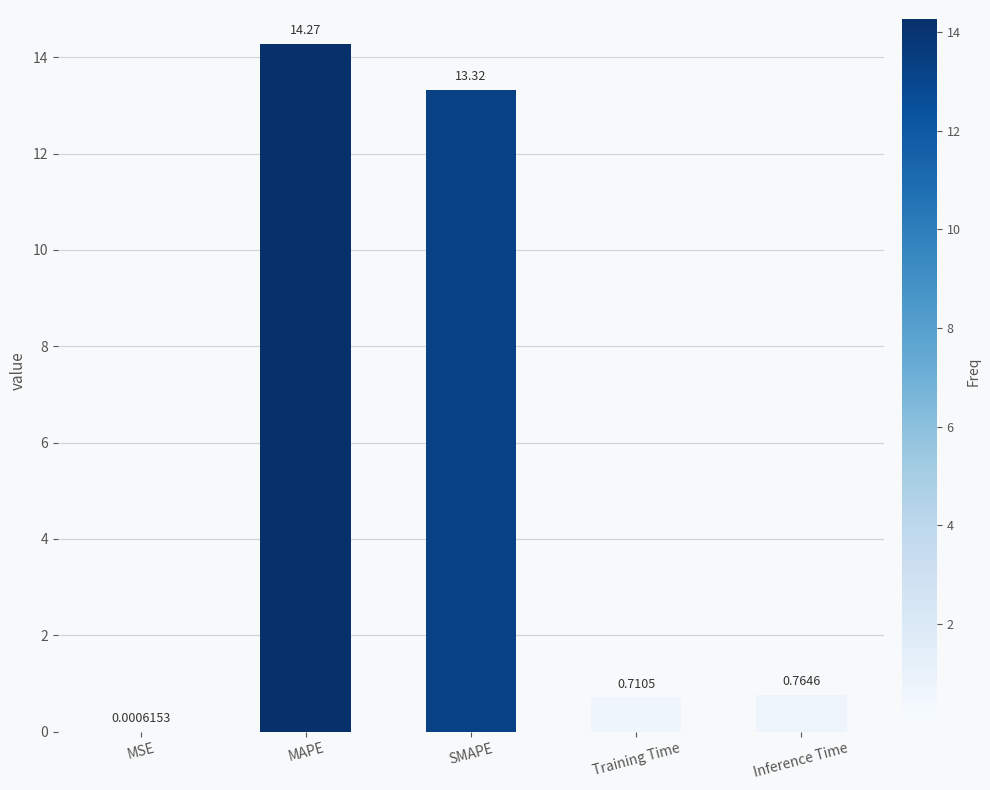

Which label corresponds to the largest value in the chart?

MAPE